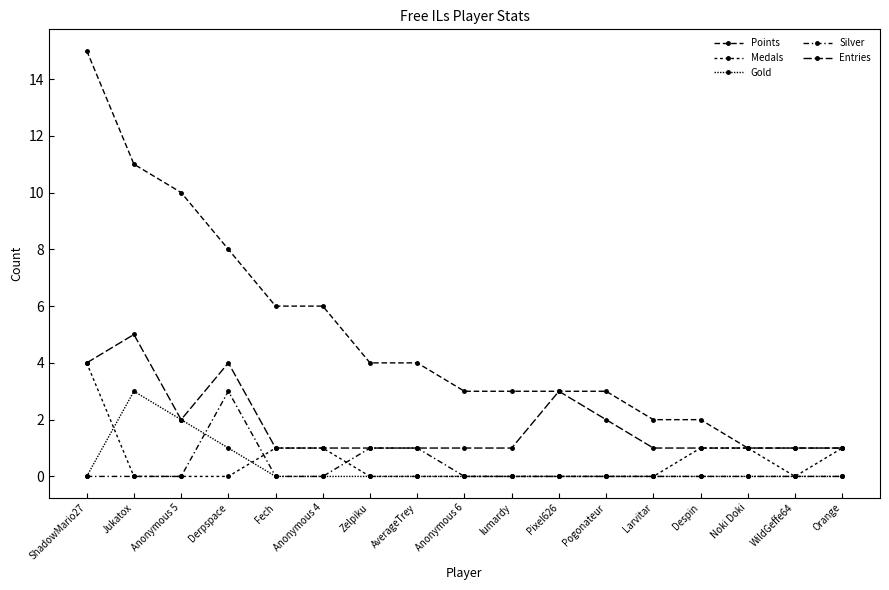

Is it true that Silver equals 3 at Derpspace?

True